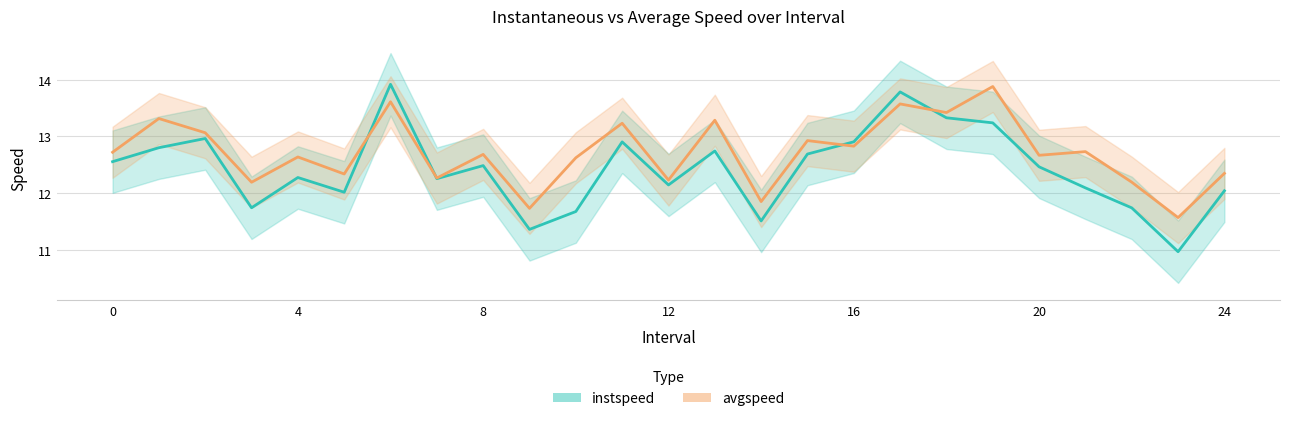

The value of avgspeed at 24.0 is 12.3. True or false?

True